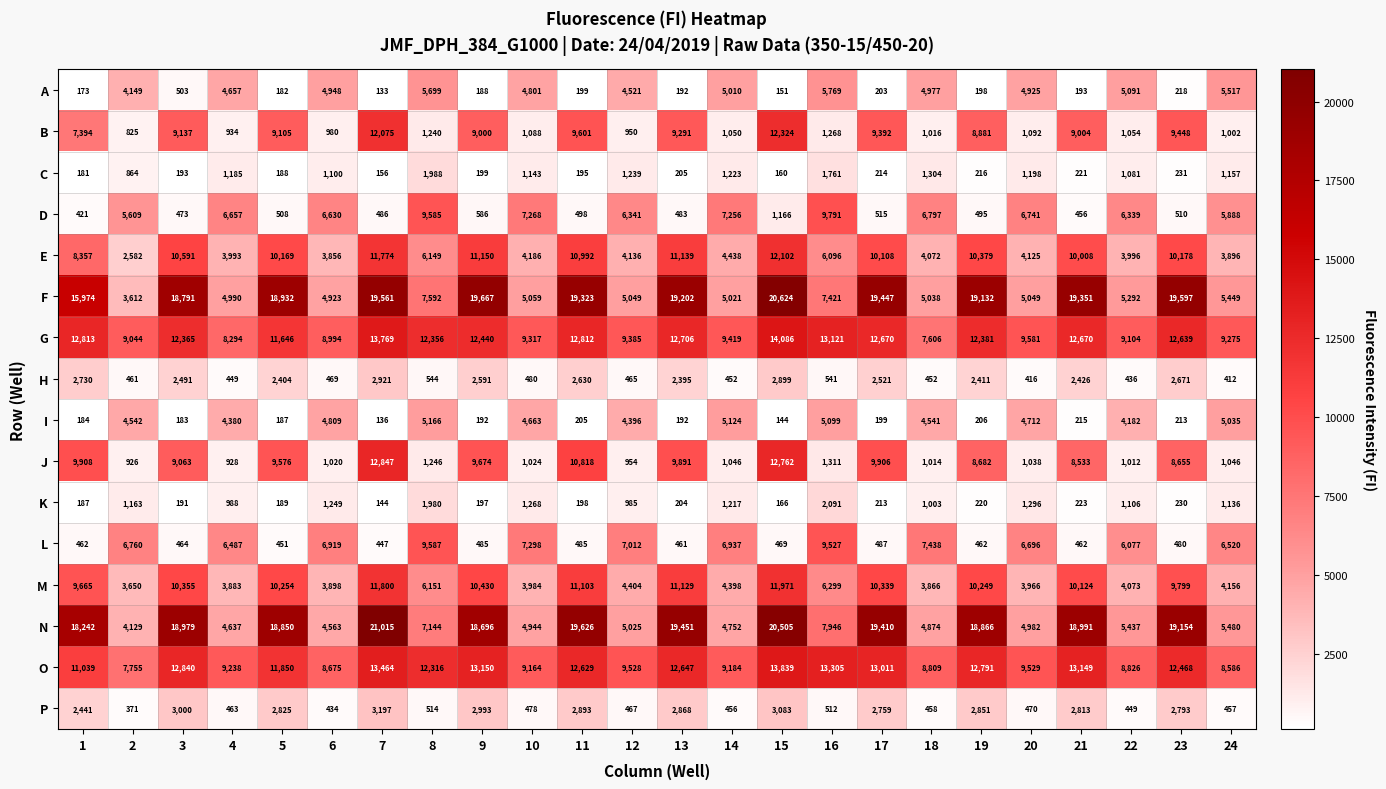

Read the I value at 8, to the nearest 100.

5200